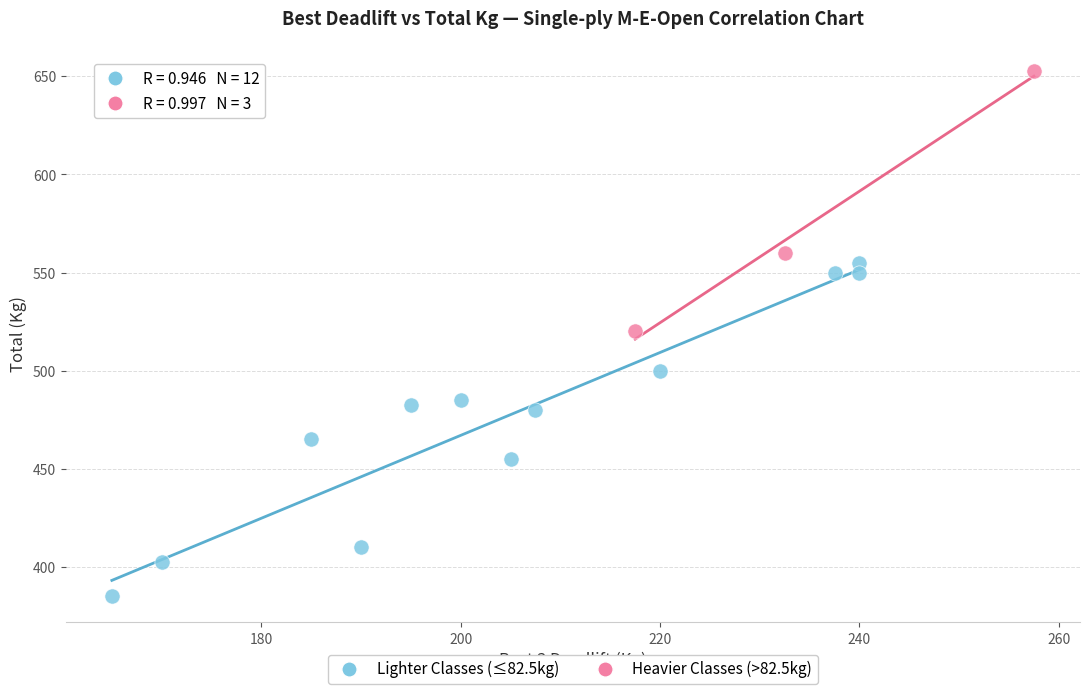

What are all the series names shown in the legend?

Lighter Classes (≤82.5kg), Heavier Classes (>82.5kg)